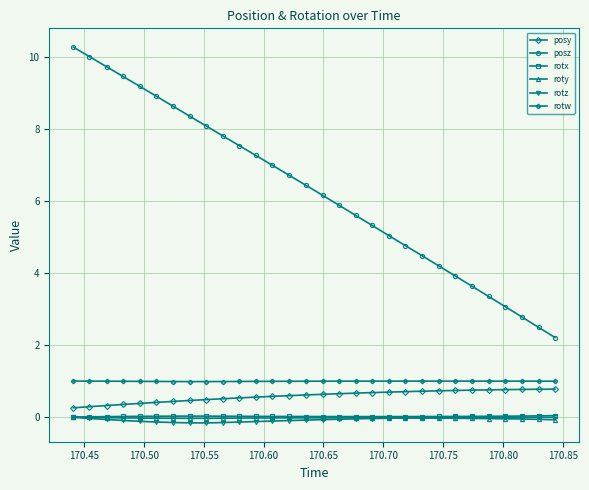

How many series are shown in this chart?

6